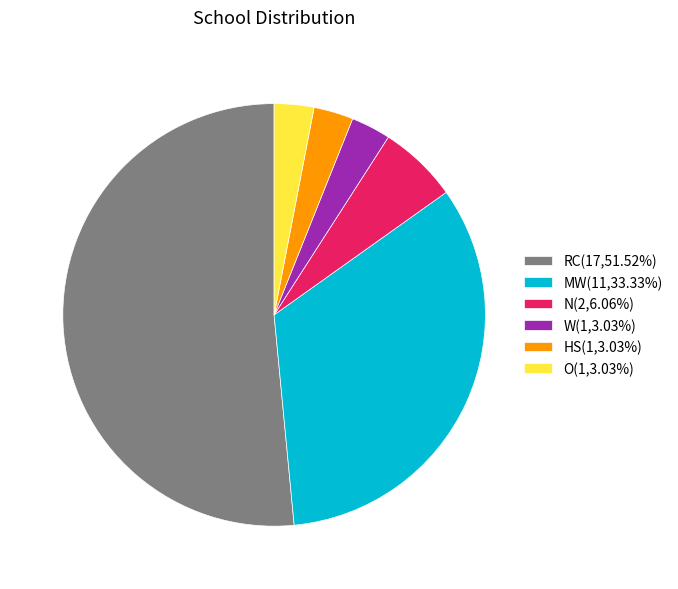

Is W(1,3.03%) the majority of the pie?

No